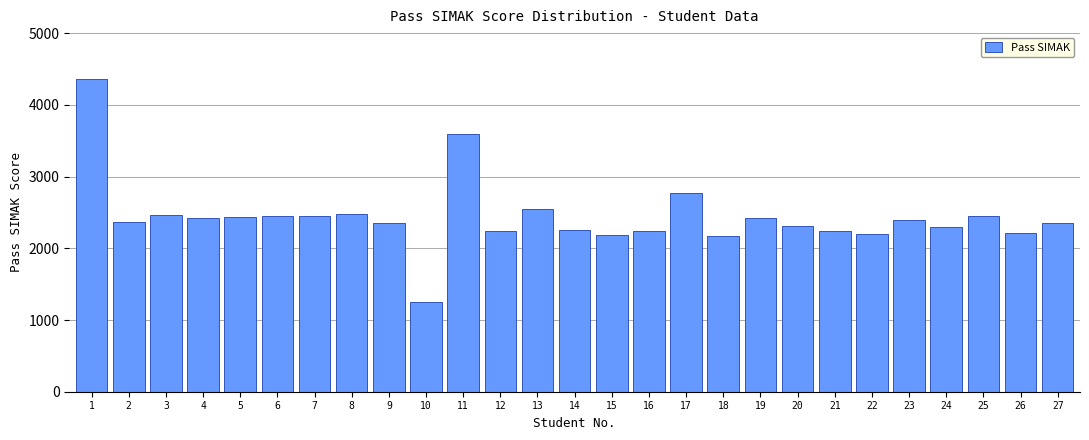

What is the sum of the values at 16 and 26?

4452